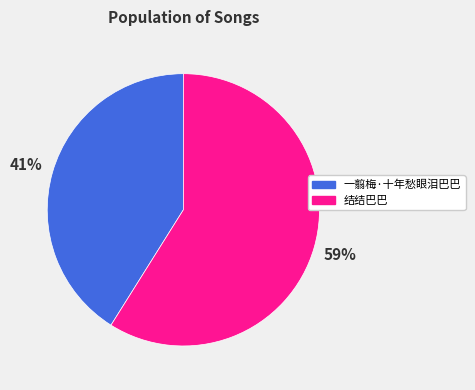

Do 结结巴巴 and 一翦梅·十年愁眼泪巴巴 together represent more than half of the pie?

Yes